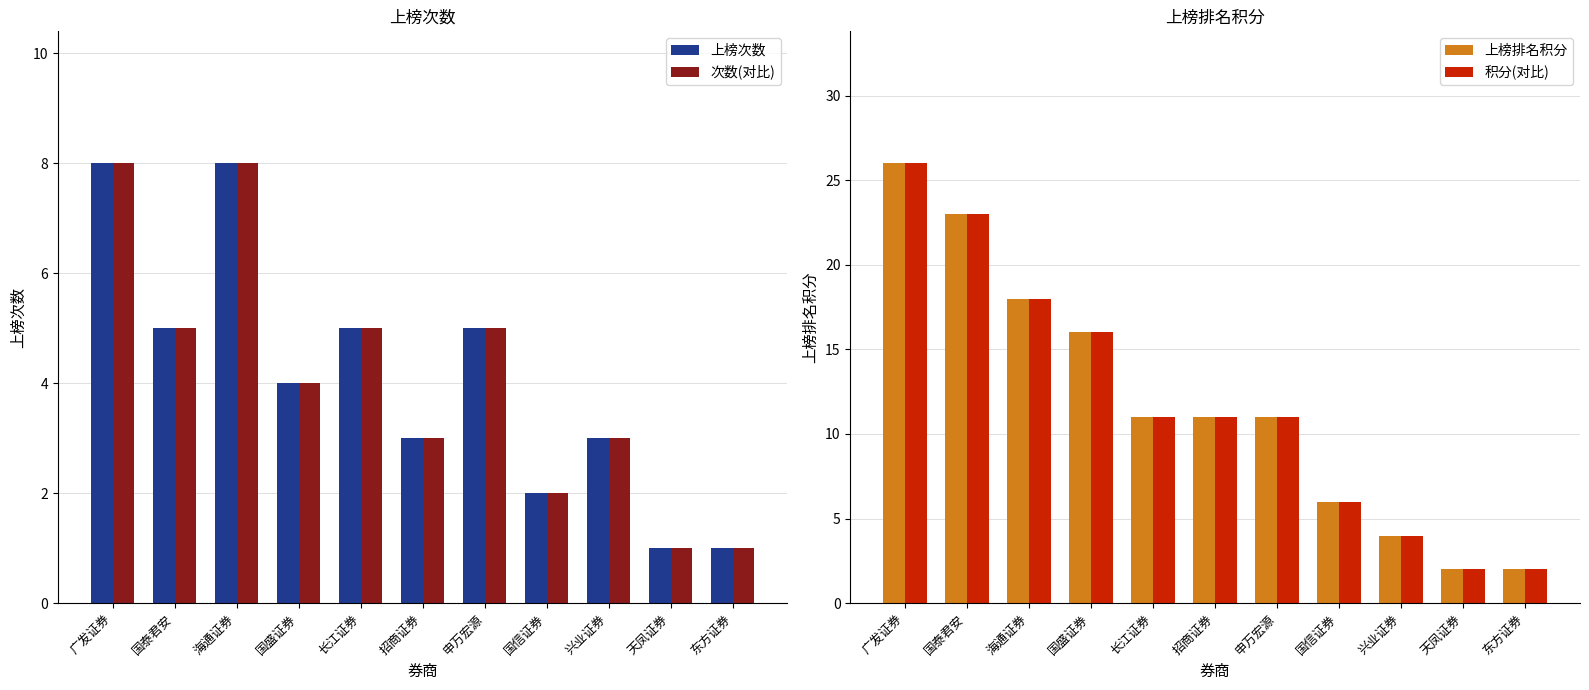

What is the minimum value shown in the chart?

1